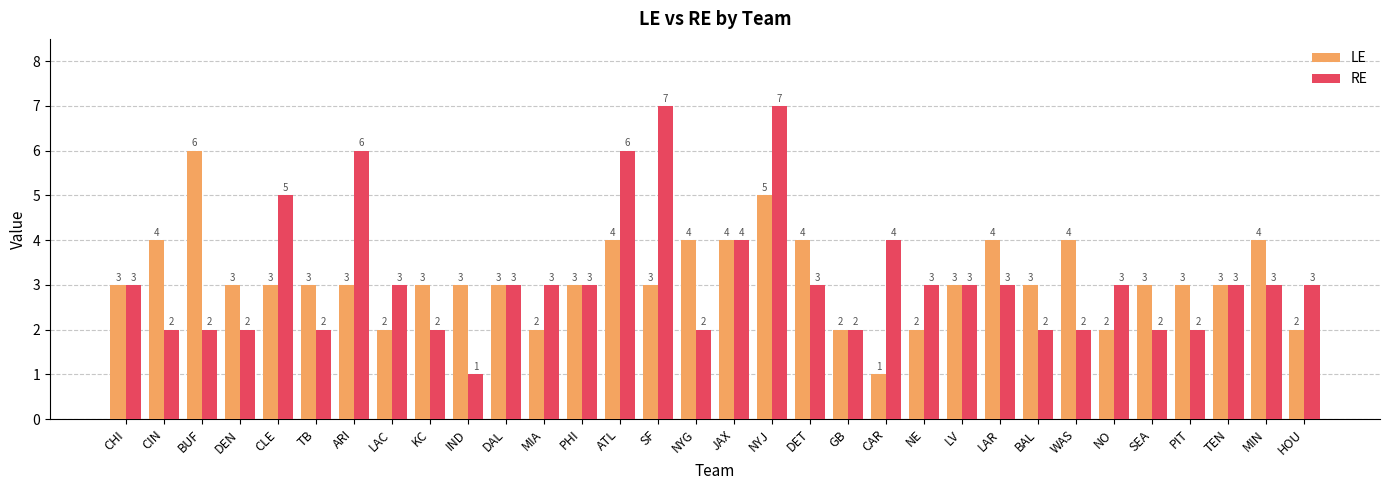

Are the bars grouped side by side (vs. stacked)?

Yes